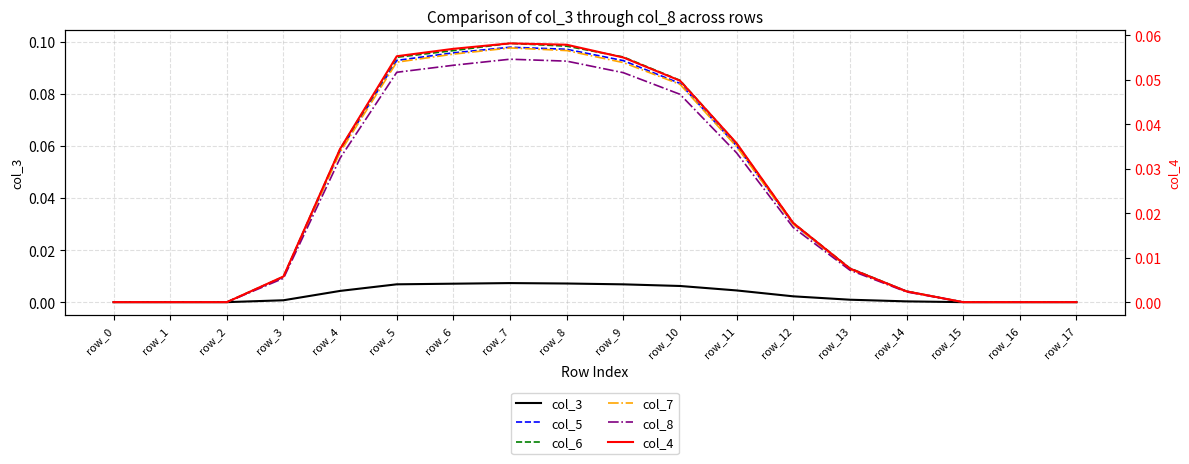

The col_8 series shows 0.0 at row_13. True or false?

True